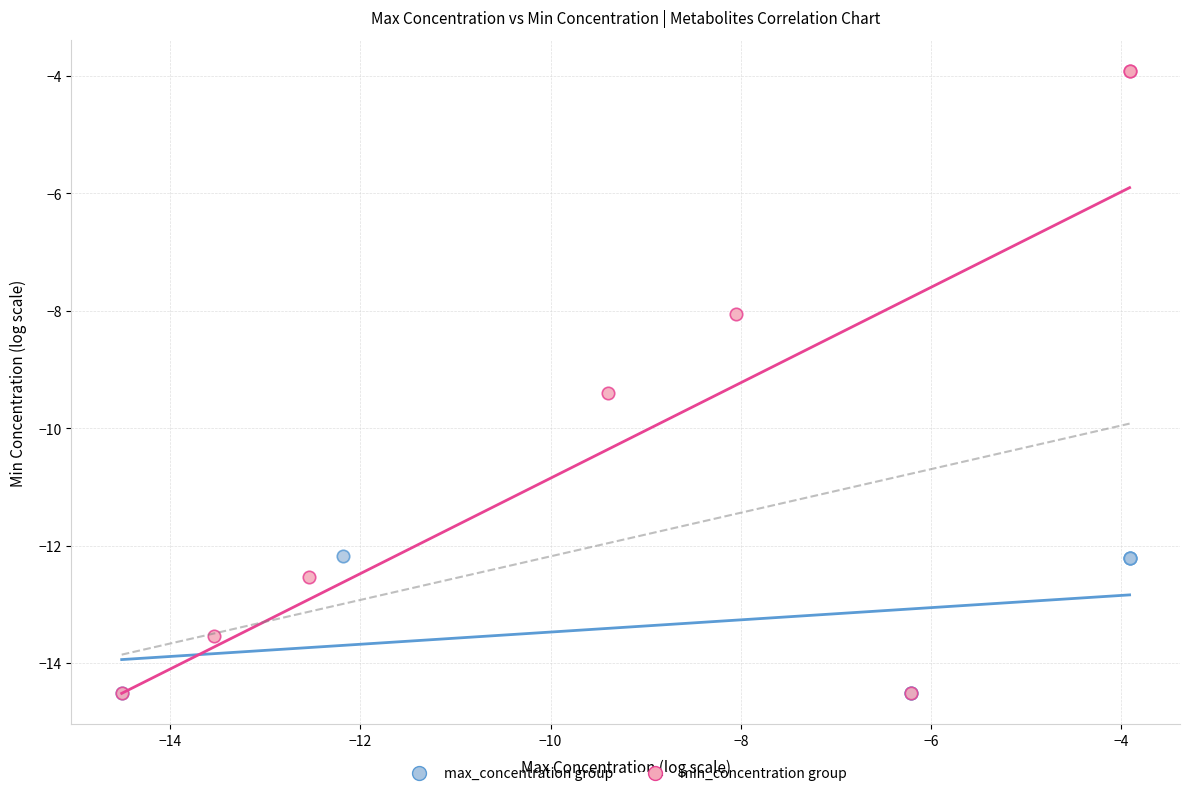

Which series reaches the maximum Y coordinate?

min_concentration group